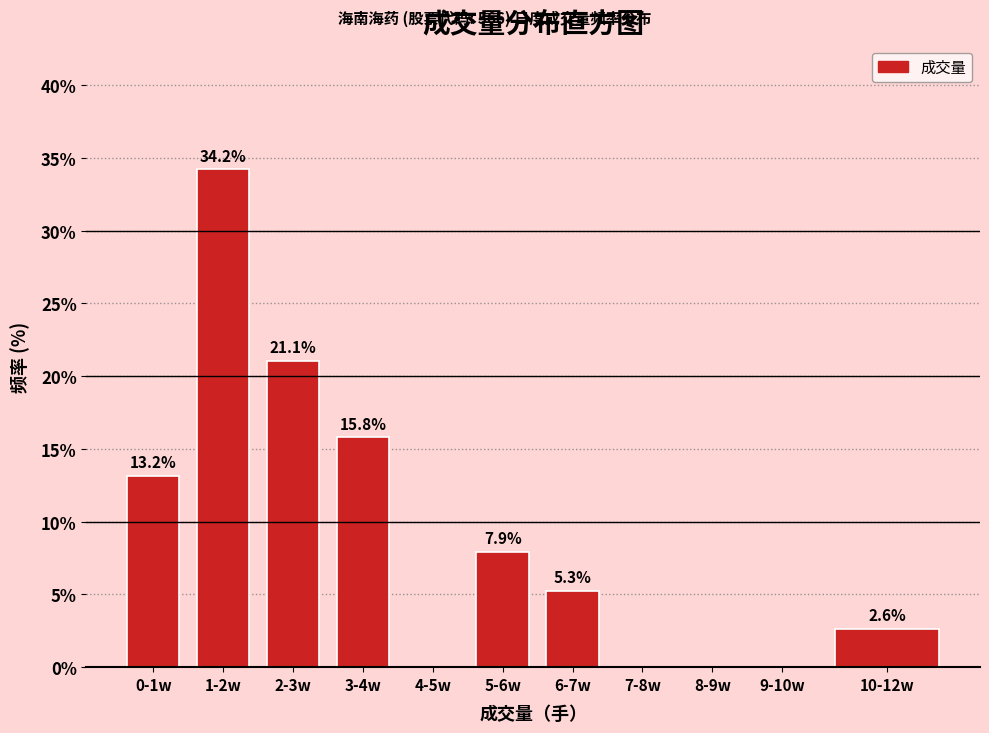

Reading right to left, transcribe all the data shown in this chart.

10-12w=2.6	9-10w=0.0	8-9w=0.0	7-8w=0.0	6-7w=5.3	5-6w=7.9	4-5w=0.0	3-4w=15.8	2-3w=21.1	1-2w=34.2	0-1w=13.2